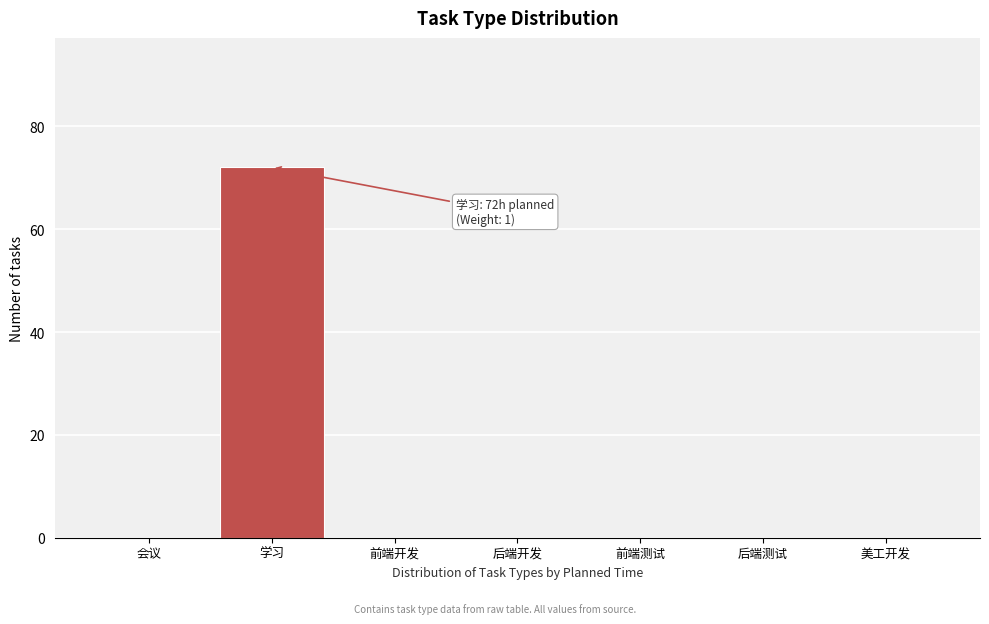

Reading right to left, list all the values displayed in this chart.

美工开发=0	后端测试=0	前端测试=0	后端开发=0	前端开发=0	学习=72	会议=0